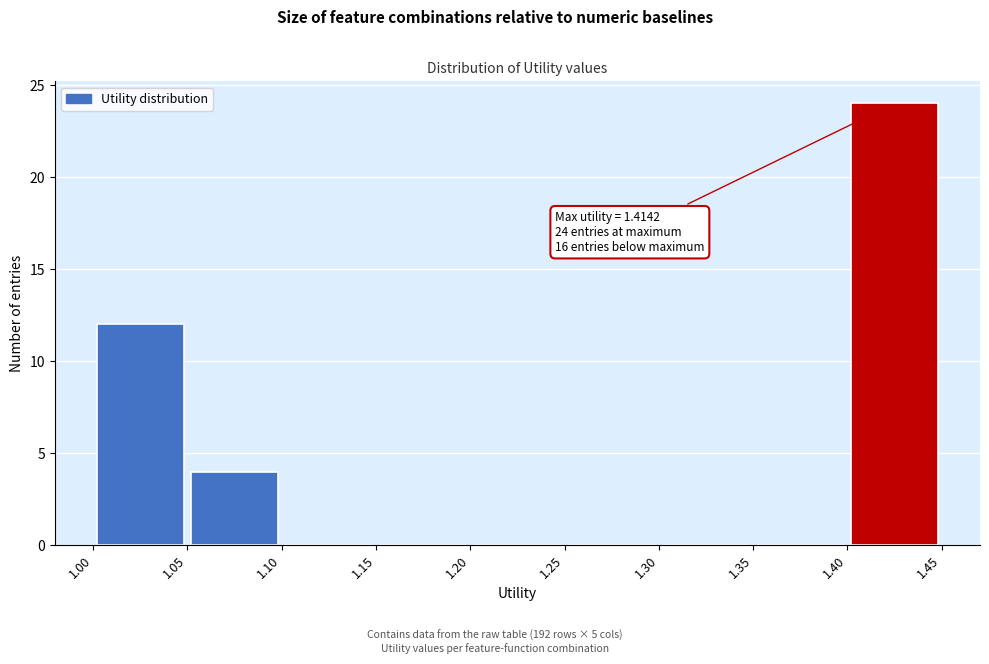

Over which range of the x-axis is the bar tallest?

1.40 to 1.45